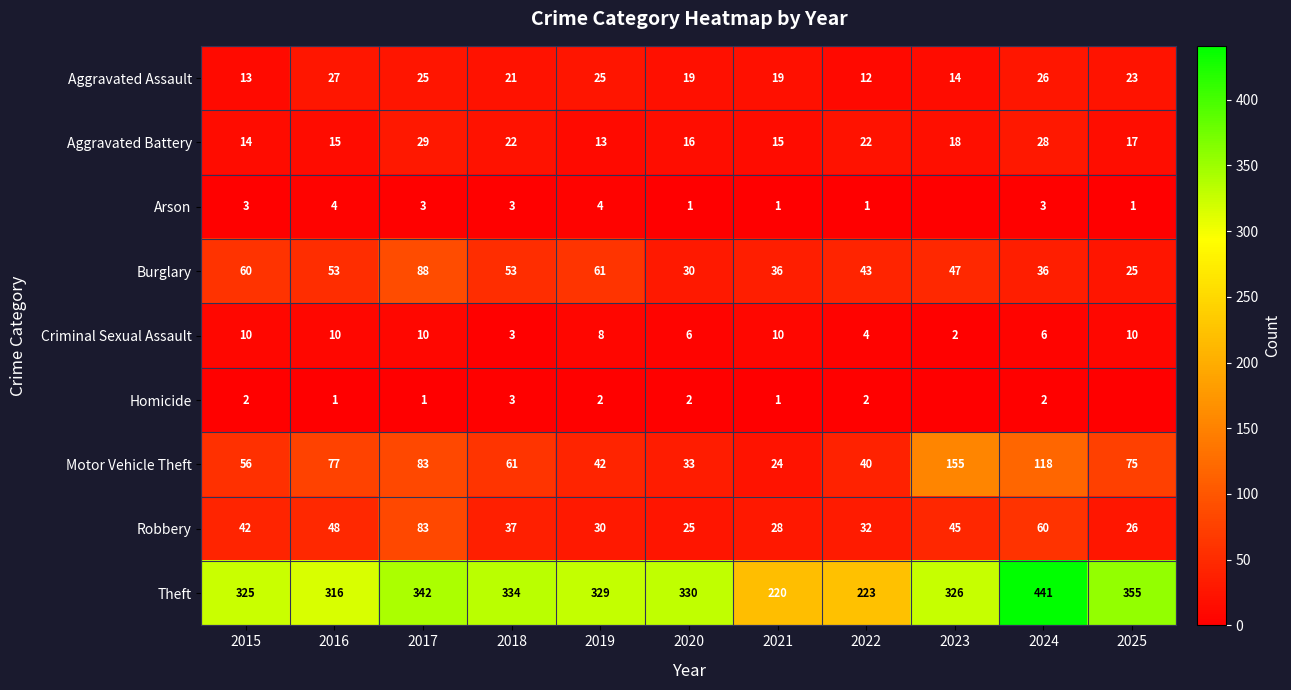

What is the total value across all series at 2024?

720